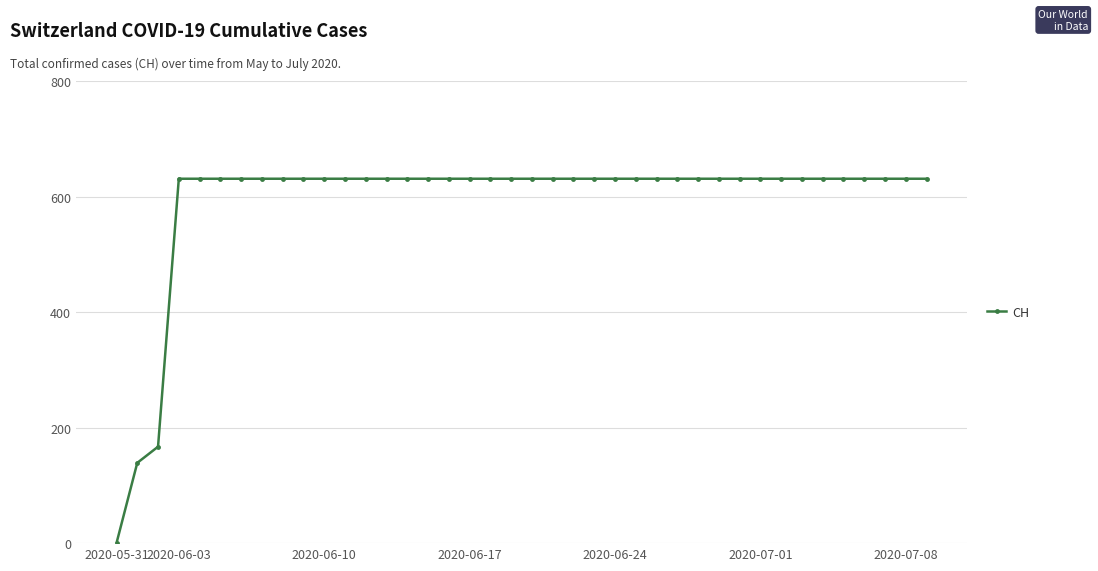

What is the value of the 34th point from the left?

631